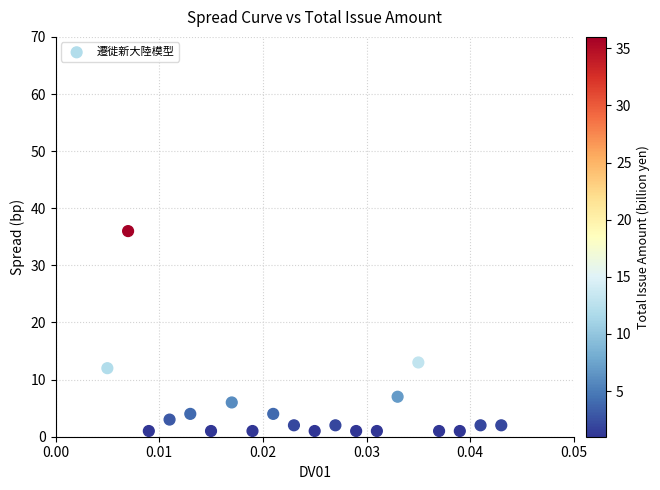

What is the range of Y values (max minus min)?

35